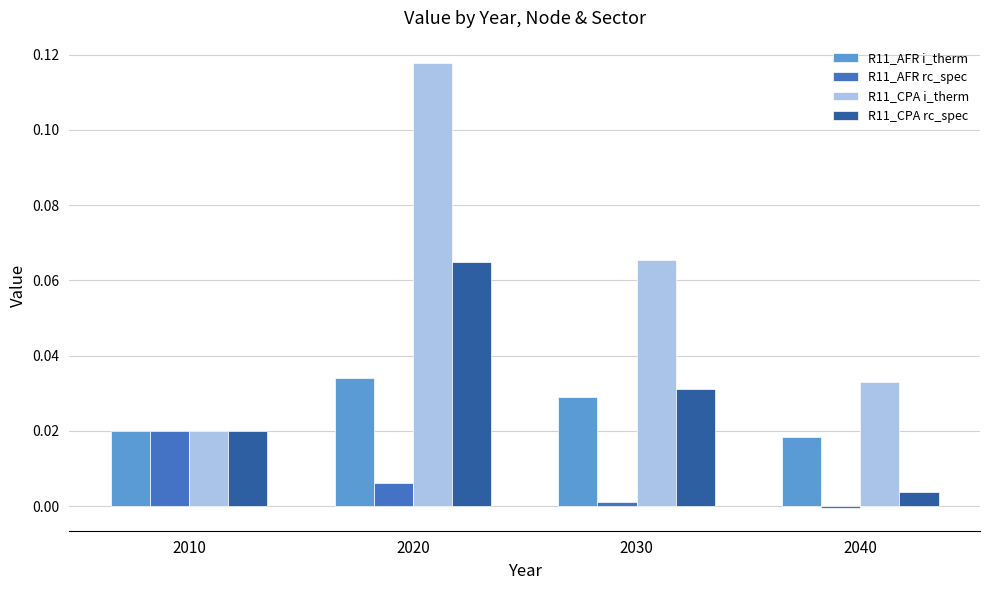

At which label does R11_CPA rc_spec reach its minimum?

2040